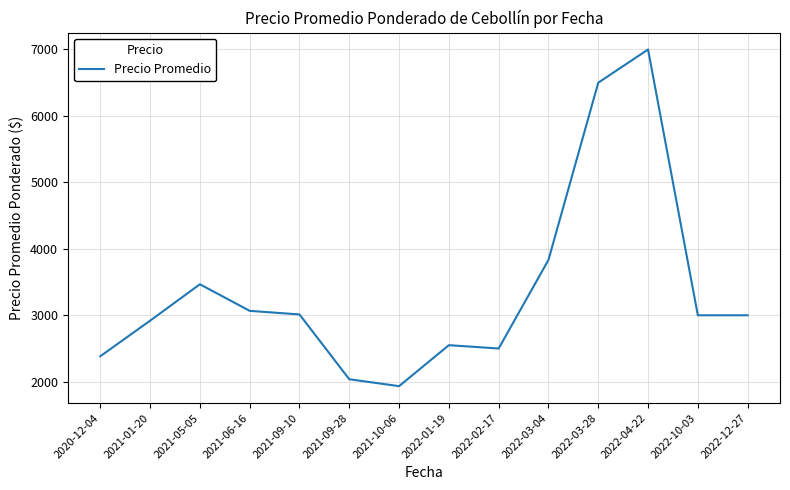

What is the change in value from 2020-12-04 to 2021-09-10?

+629.0